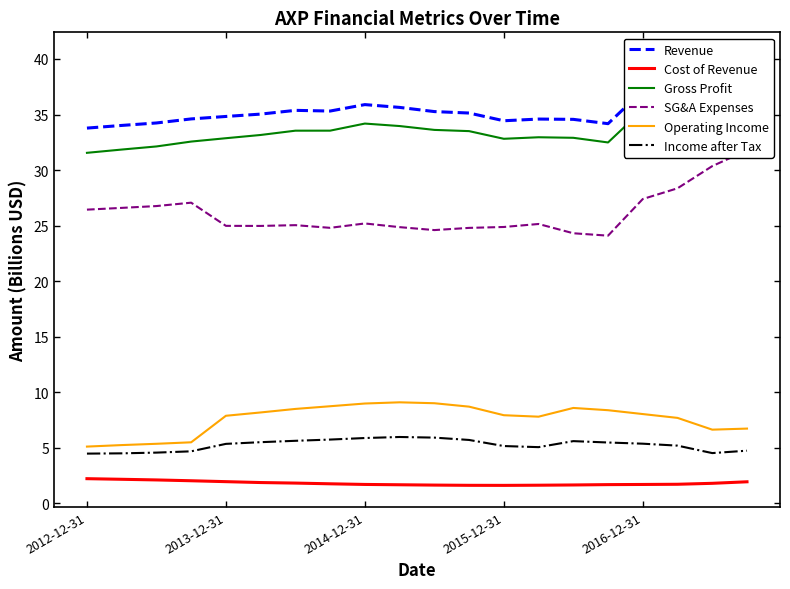

How many categories are shown in the chart?

20